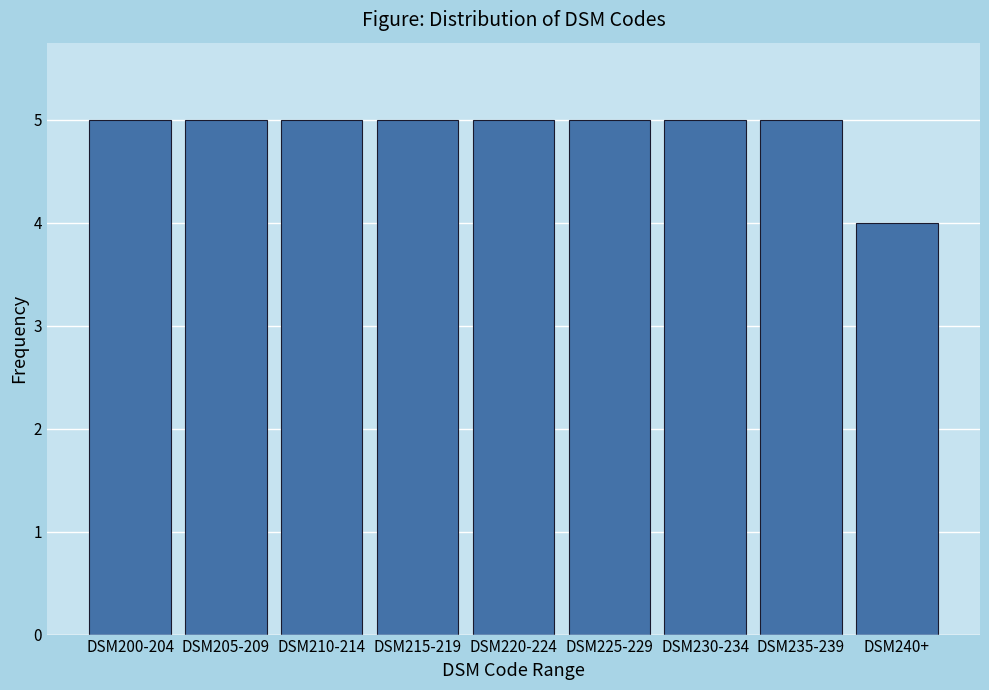

Reading left to right, transcribe all the data shown in this chart.

5	5	5	5	5	5	5	5	4